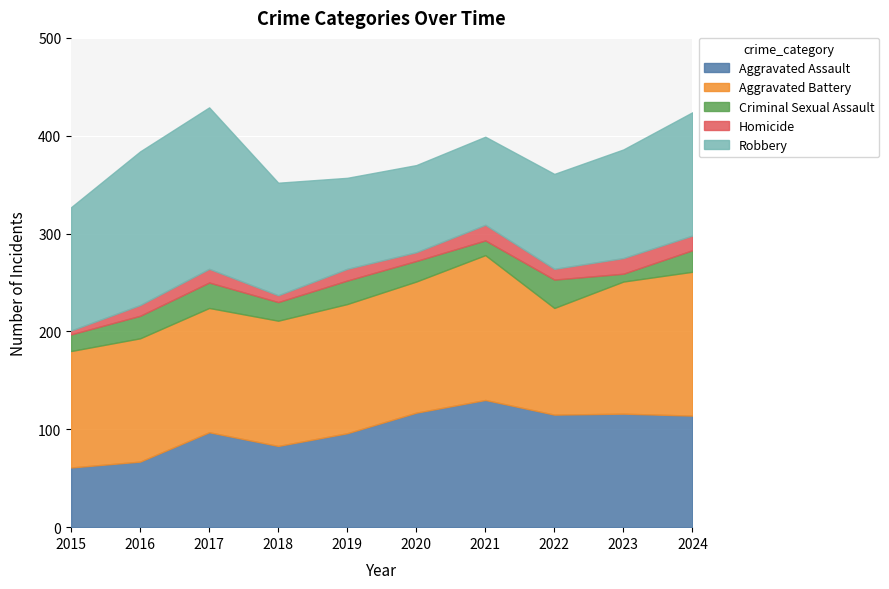

How many data points in Robbery are less than 115?

5